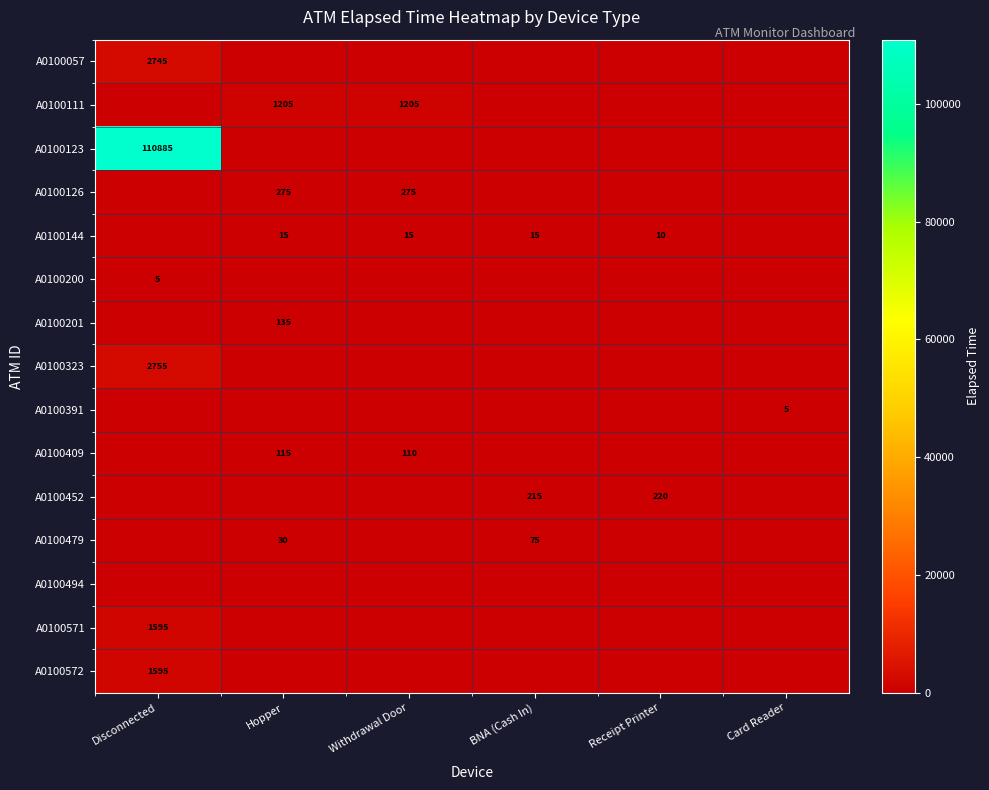

At how many categories does at least one series exceed 29983?

1